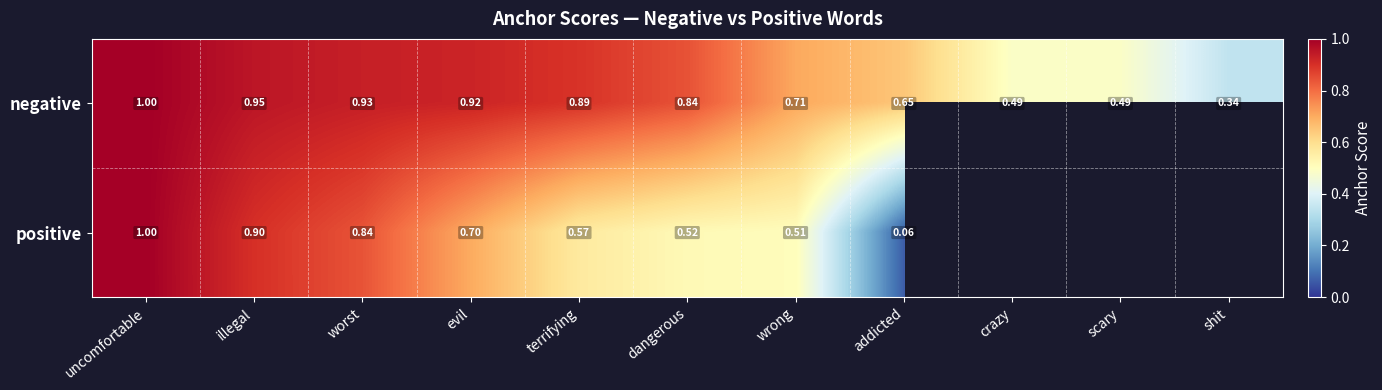

True or false: negative has a value of 1.4 at dangerous.

False